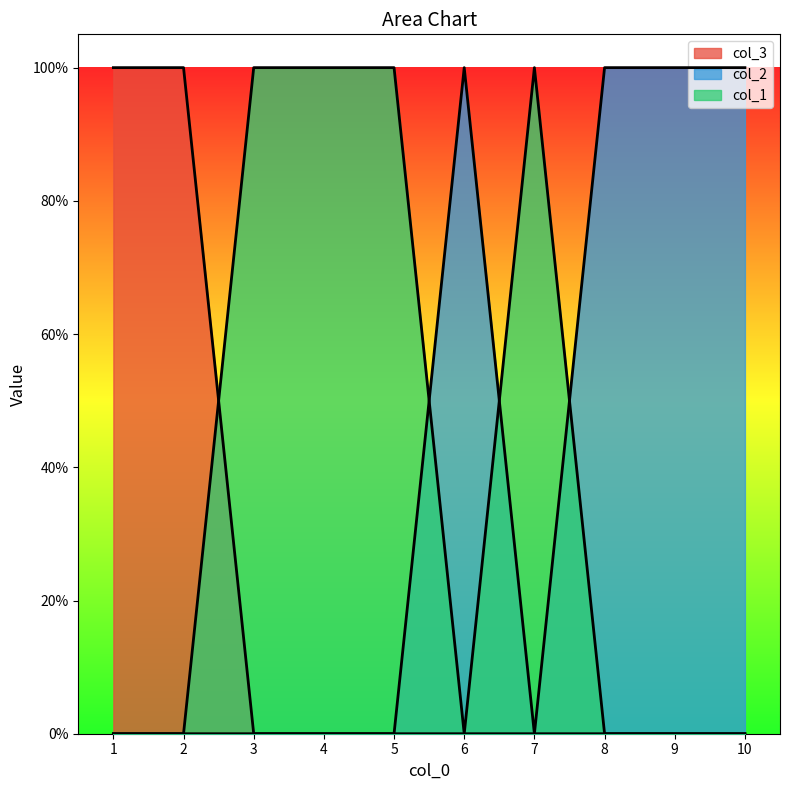

What is the total value across all series at 8?

1